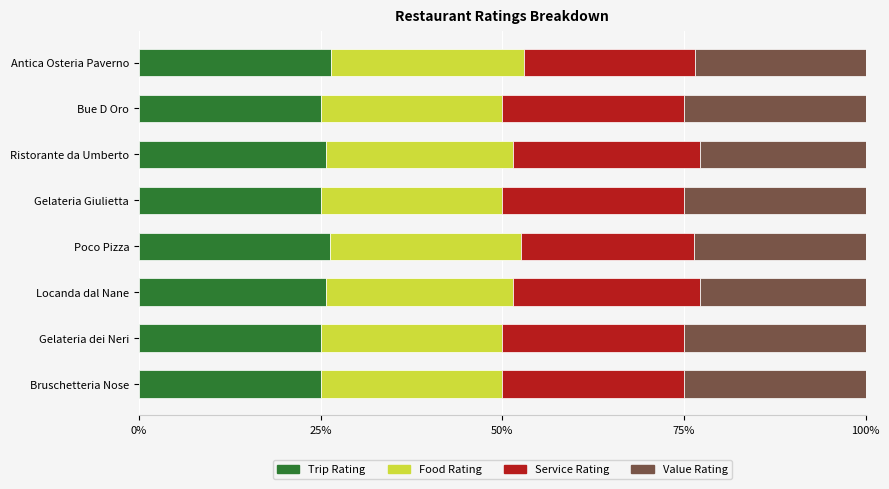

What is the maximum value for Trip Rating?

26.5